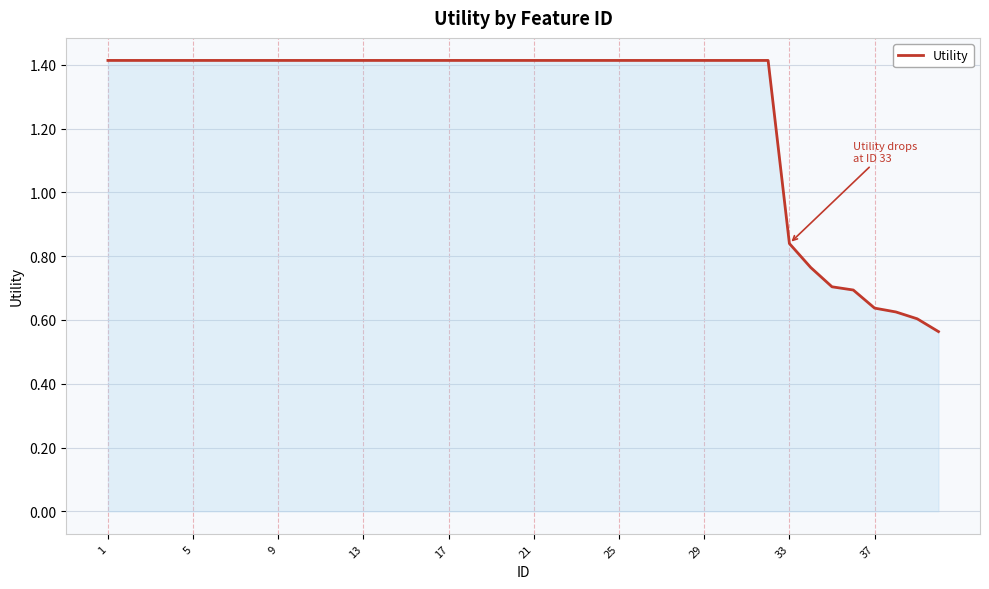

What is the difference between the maximum and minimum values?

0.9